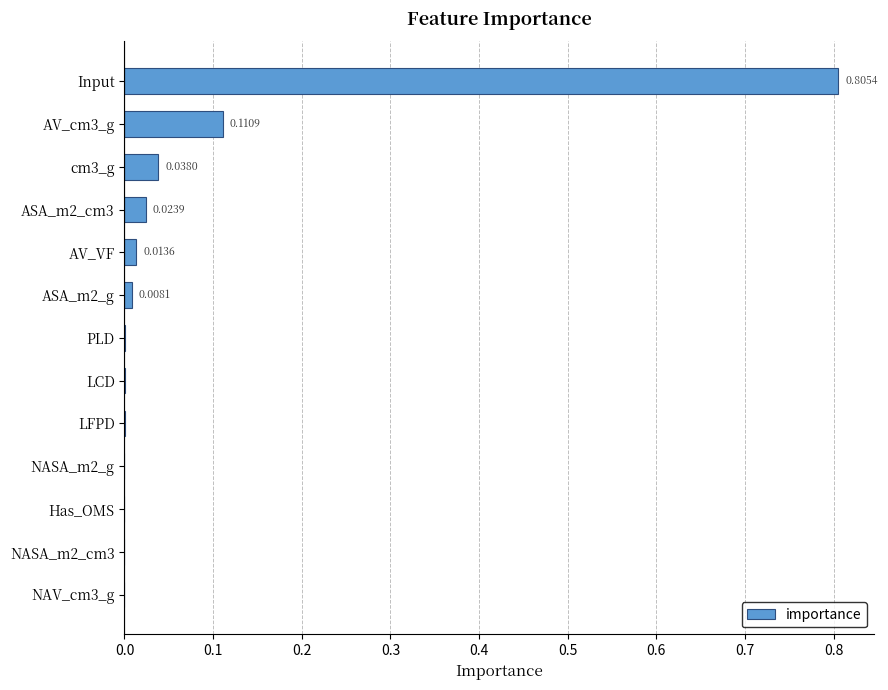

Are the bars horizontal?

Yes